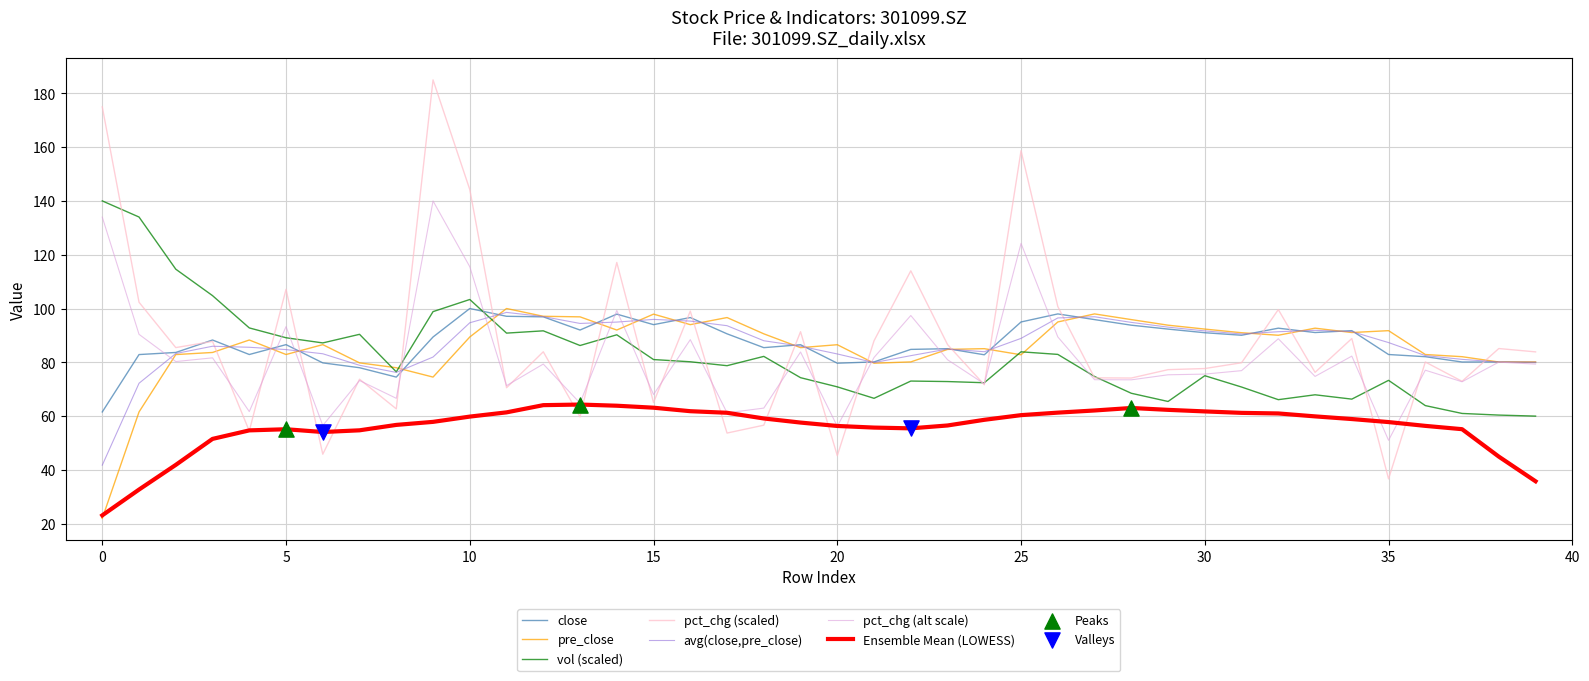

Which series has the widest spread of values?

pct_chg (scaled)